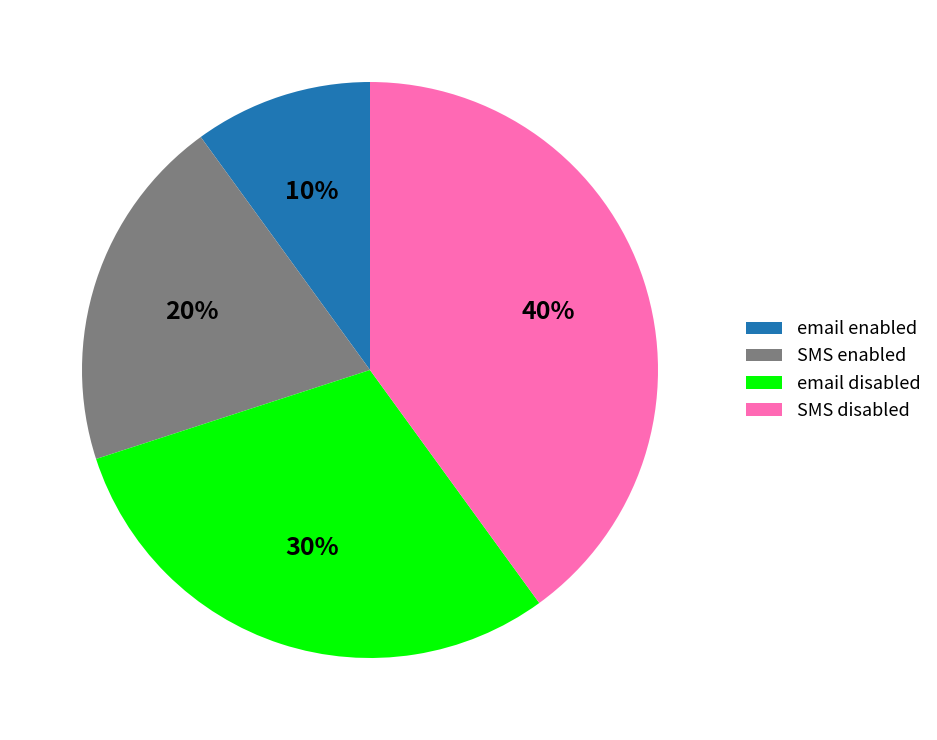

To the nearest percent, what is the combined percentage of SMS disabled and email enabled?

50%